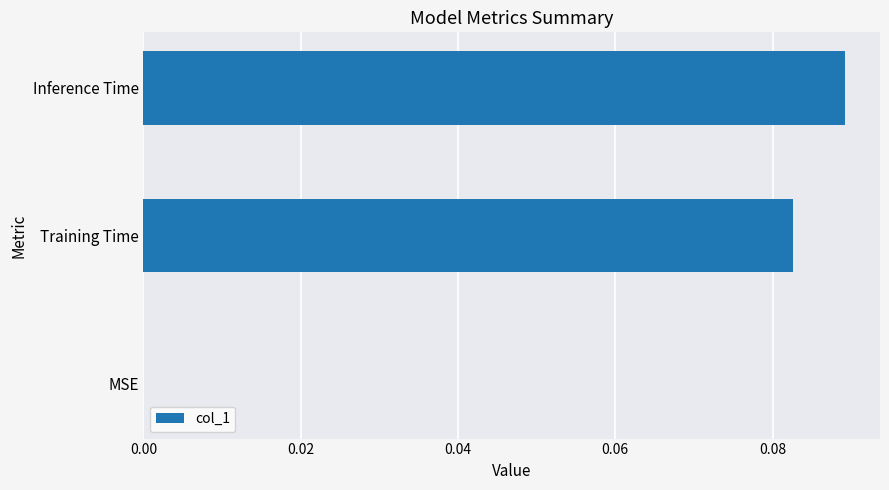

What is the change in value from MSE to Training Time?

+0.1